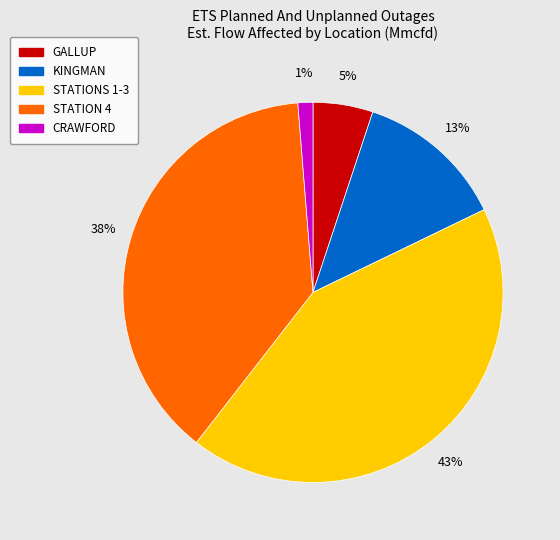

How many segments does this pie chart have?

5